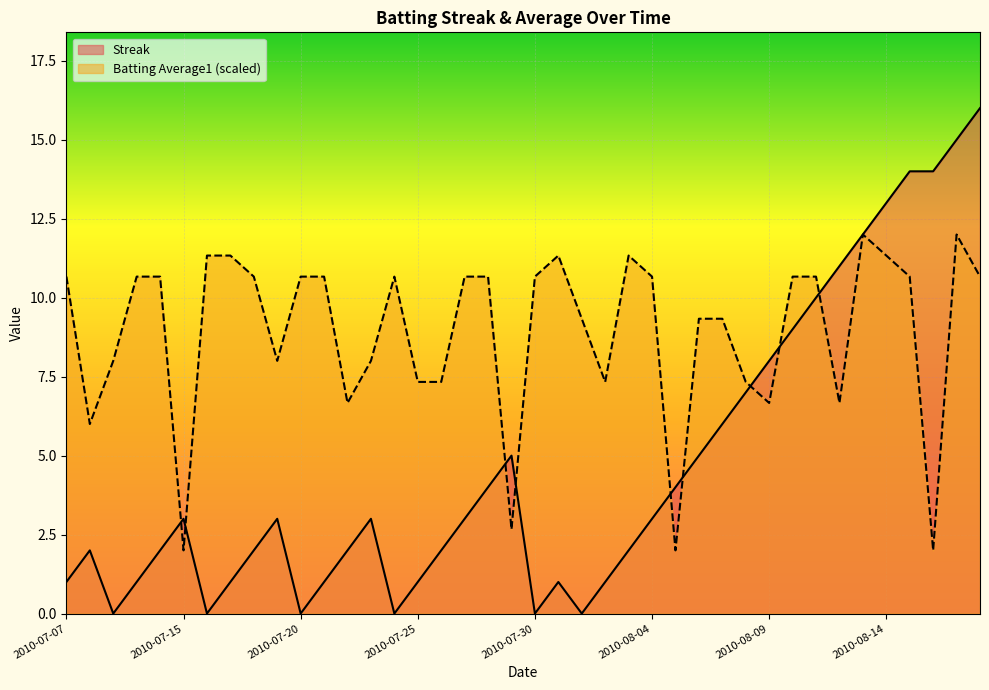

What is the total value across all series at 2010-08-16?

16.0